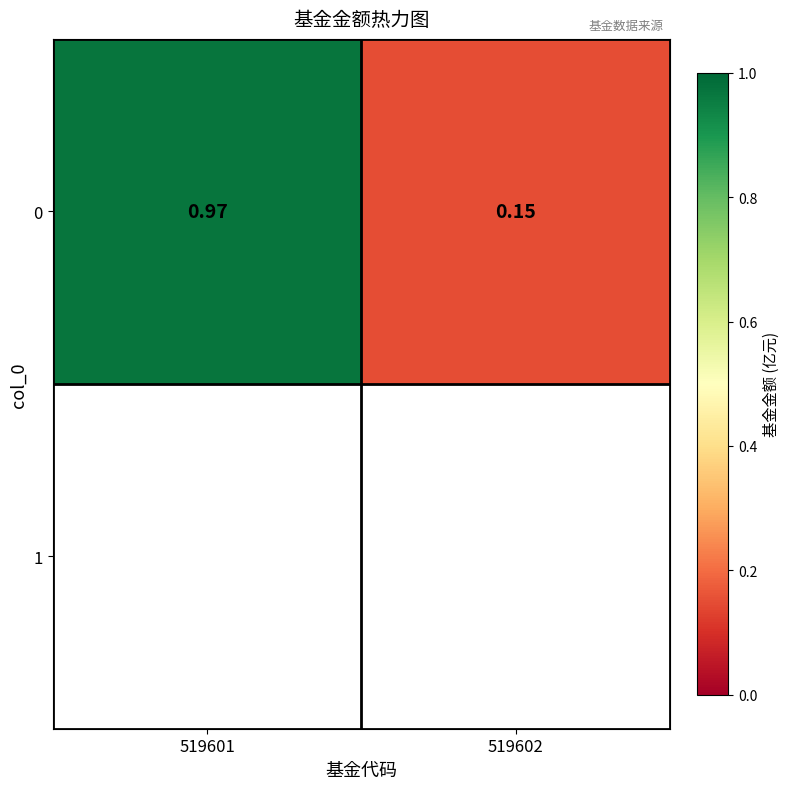

What value does the data have at 519602?

0.1